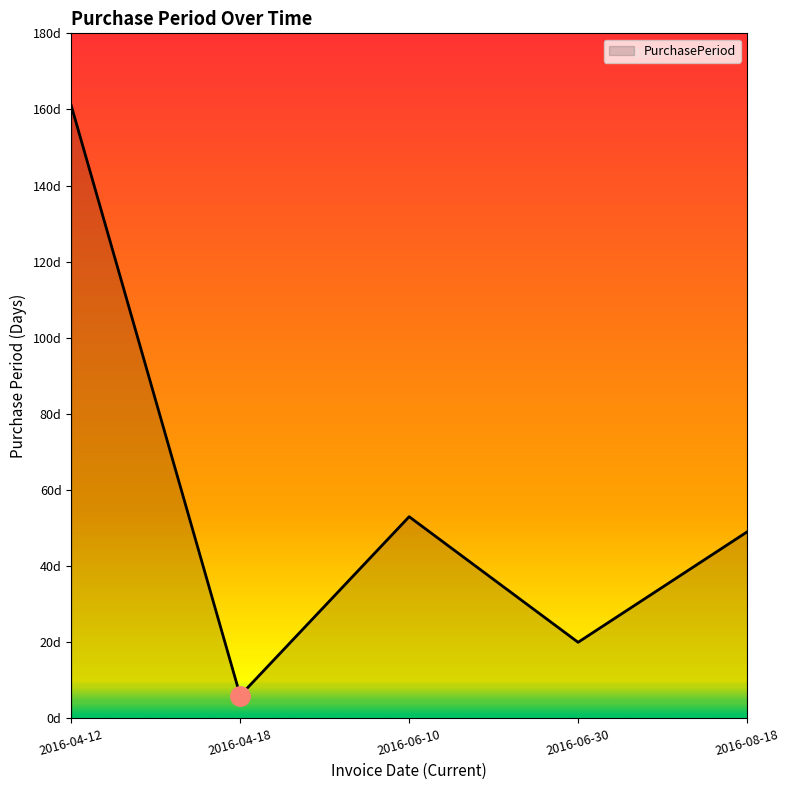

Does the chart have visible grid lines?

No